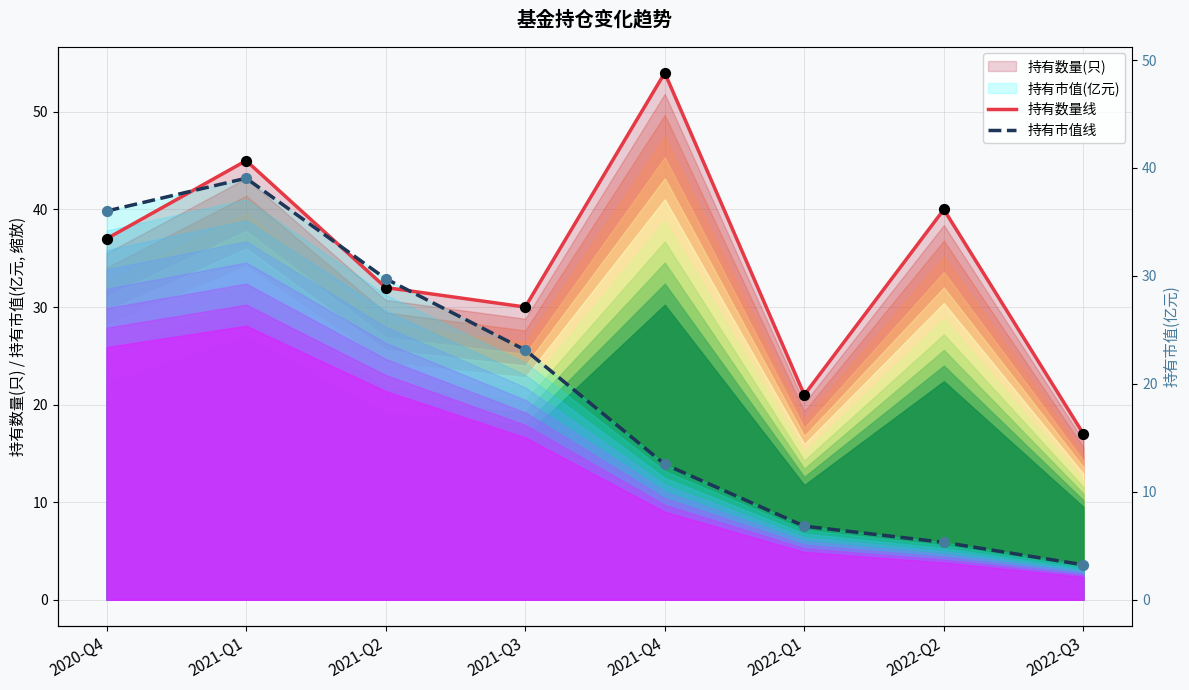

What is the total value across all series at 2022-Q3?

20.6